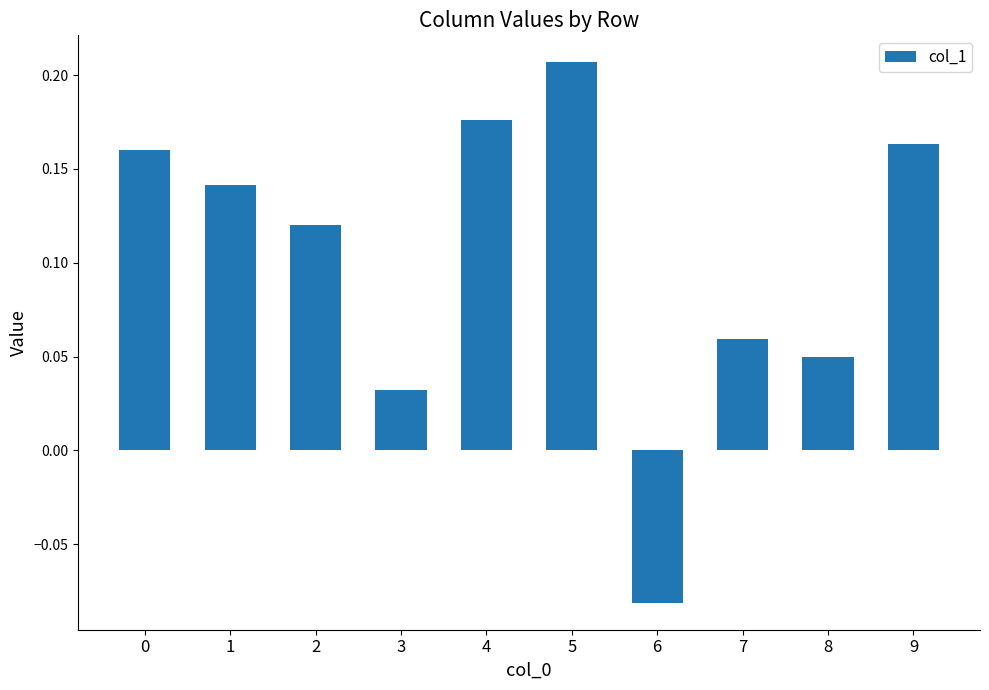

Between 4 and 0, which is larger?

4